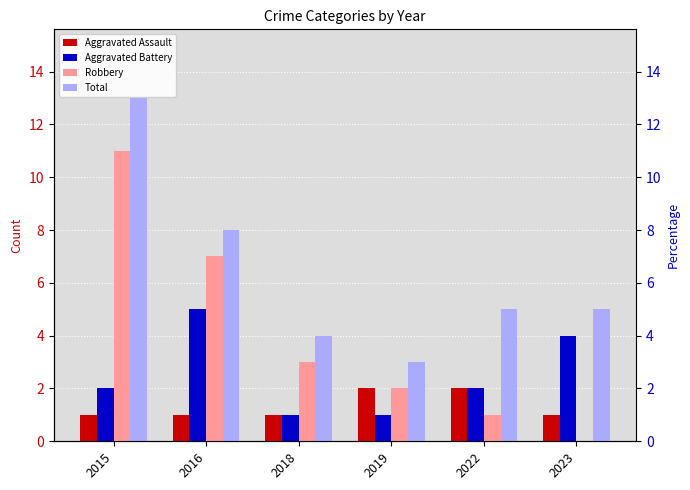

Count the number of data series in this chart.

4